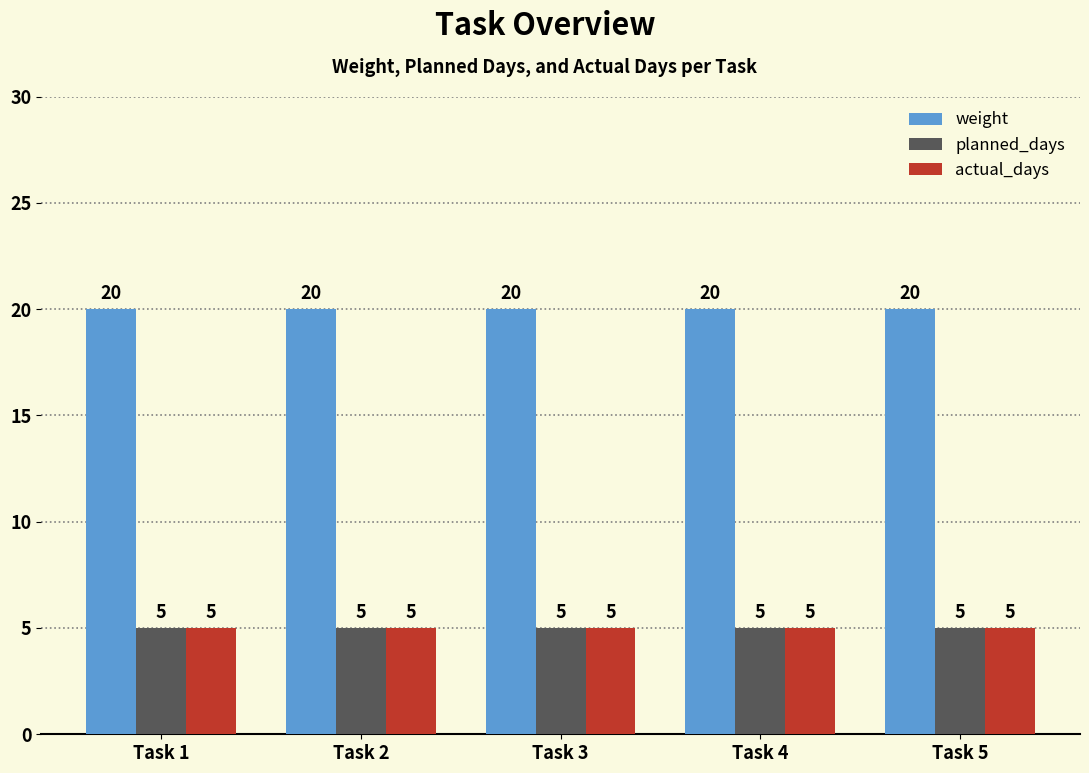

What is the smallest value displayed?

5